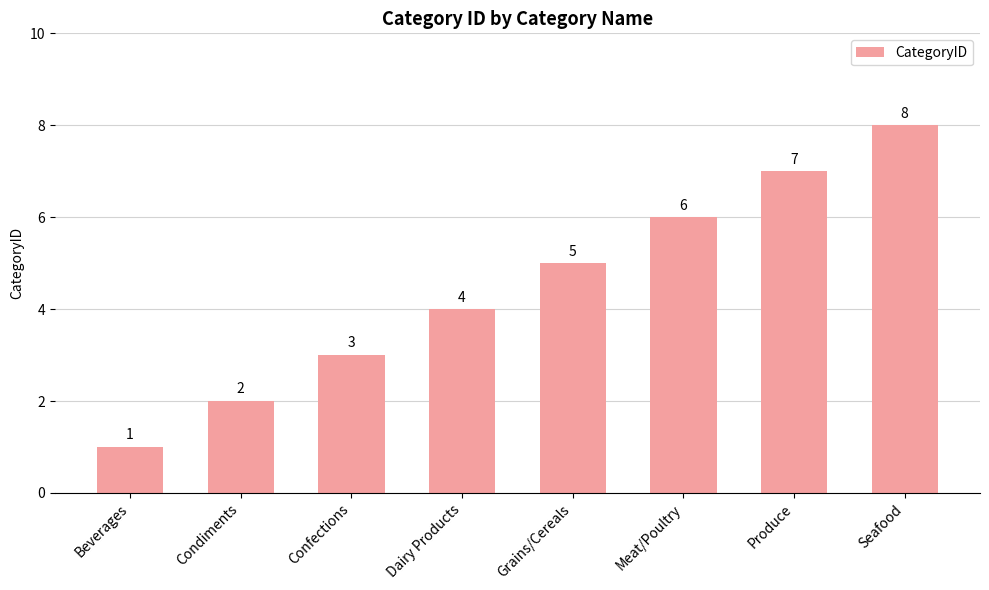

Reading right to left, extract all data points from this chart.

Seafood=8	Produce=7	Meat/Poultry=6	Grains/Cereals=5	Dairy Products=4	Confections=3	Condiments=2	Beverages=1